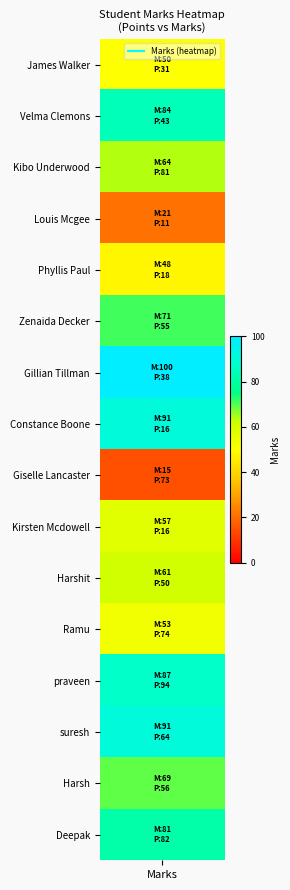

Reading right to left, what are all the values shown in this chart?

points: 82	56	64	94	74	50	16	73	16	38	55	18	11	81	43	31
marks: 81	69	91	87	53	61	57	15	91	100	71	48	21	64	84	50